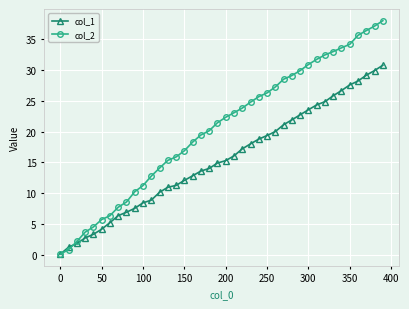

What is the value of the col_1 point at the 29th from the left?

21.9